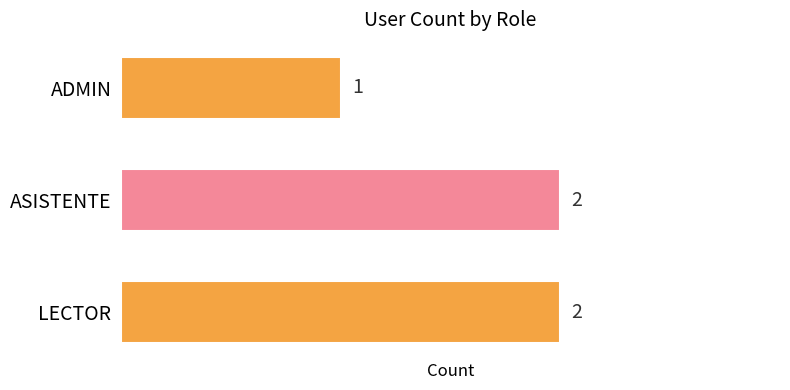

How many values are between 1 and 2?

3